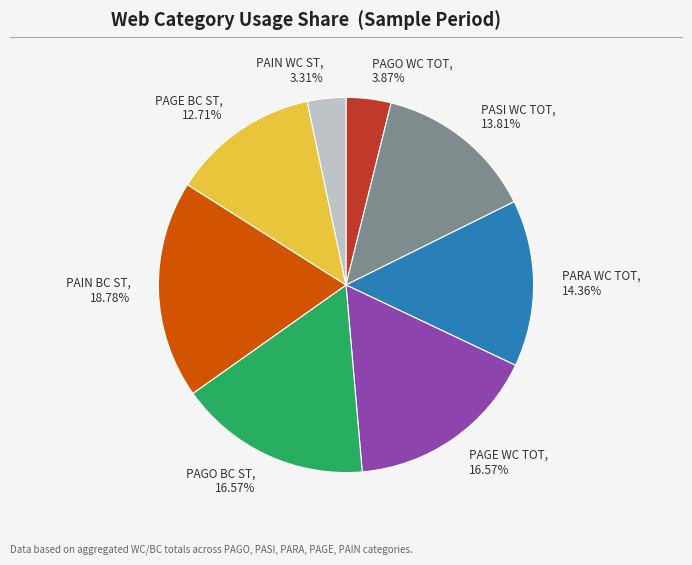

Is the sum of PAIN BC ST and PAIN WC ST greater than half?

No